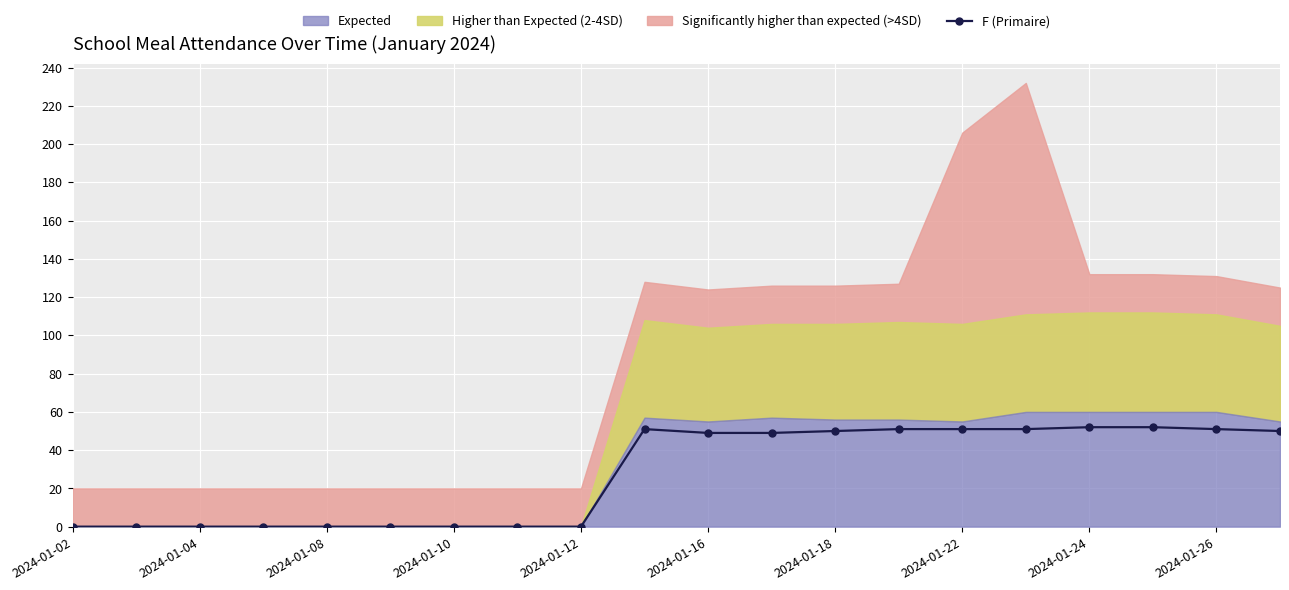

True or false: F (Primaire) has a value of 83 at 2024-01-26.

False